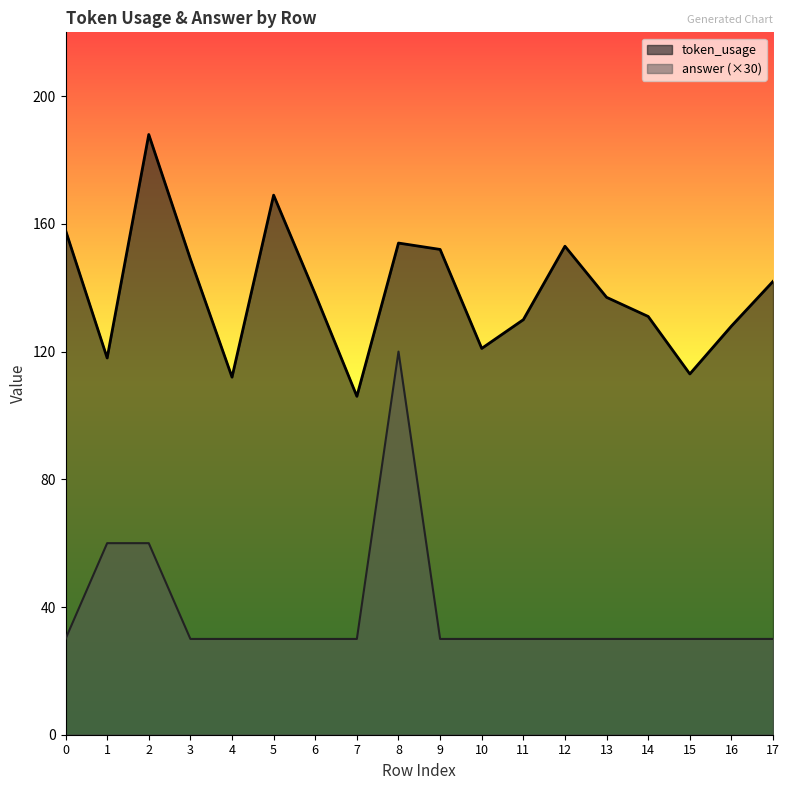

What is the difference between the token_usage values at 3 and 16?

21